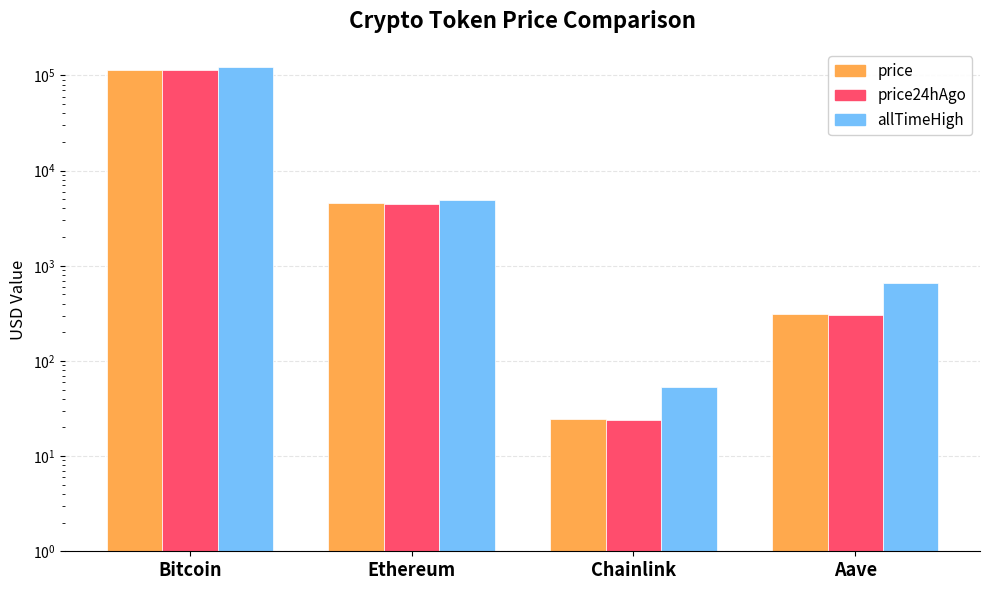

Where does the allTimeHigh series first go above 4946?

Bitcoin